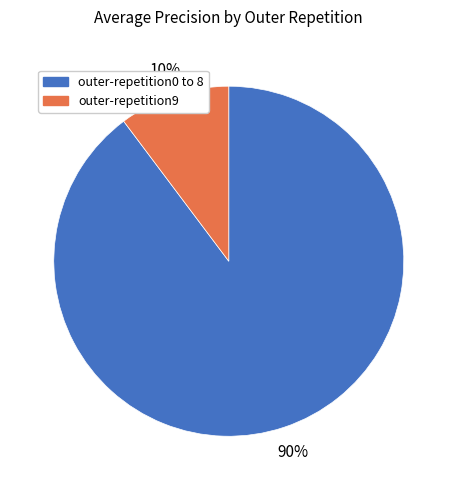

Rank the categories by value from lowest to highest.

outer-repetition9, outer-repetition0 to 8